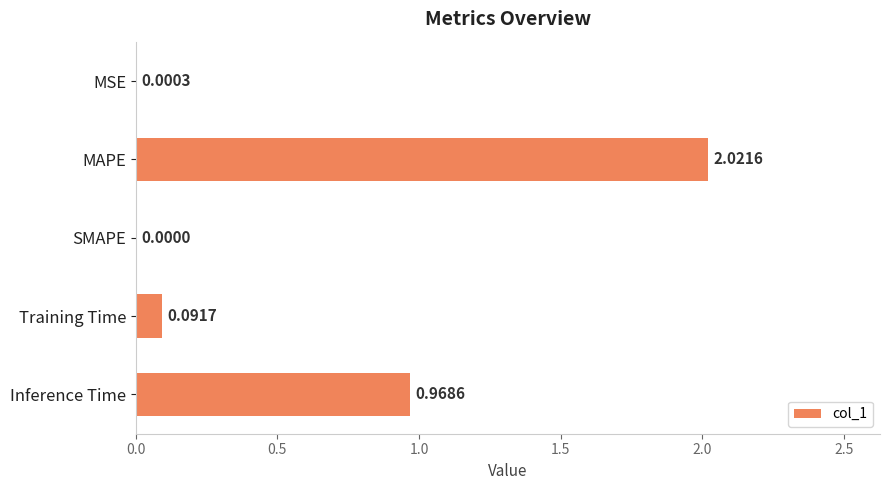

Which category has the highest value across all series?

MAPE